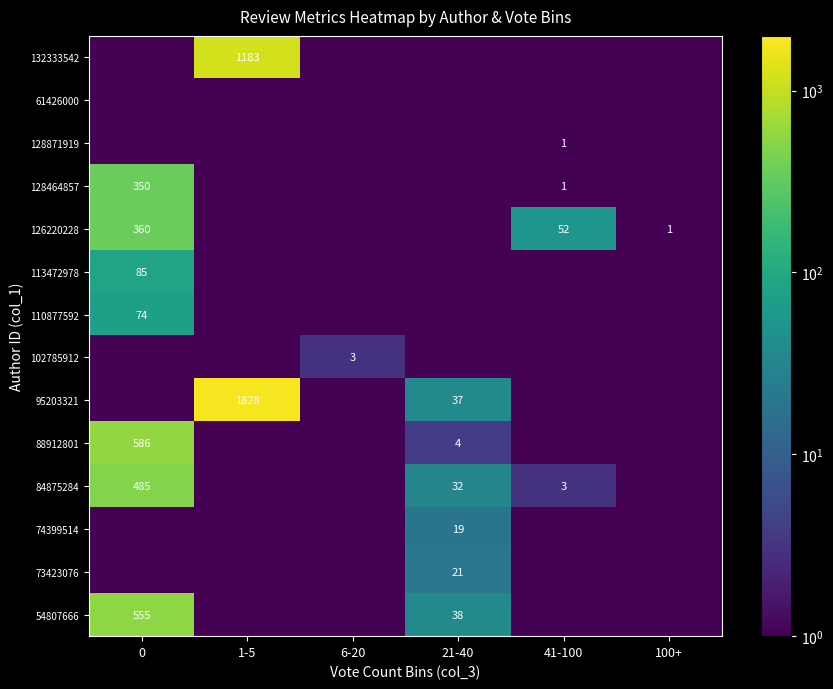

Where is 84875284 nearest to the value 242?

21-40